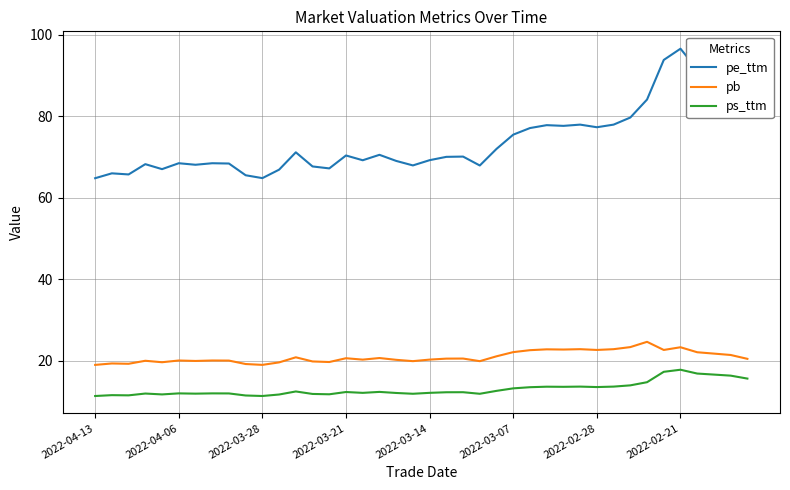

Rank the series by their maximum value, from highest to lowest.

pe_ttm, pb, ps_ttm